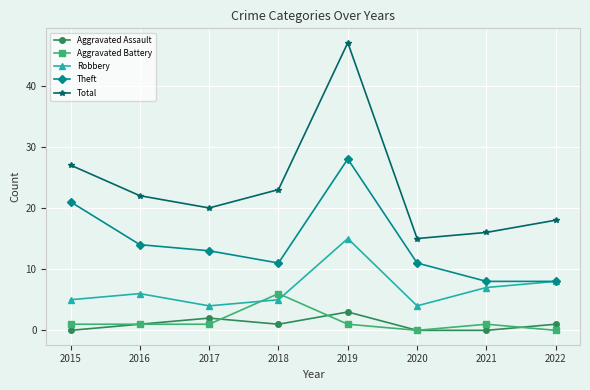

What is the maximum value shown in the chart?

47